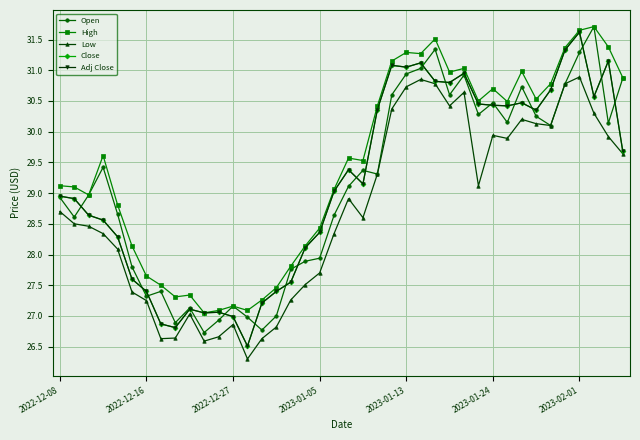

At which category is the sum across all series the highest?

2023-02-01